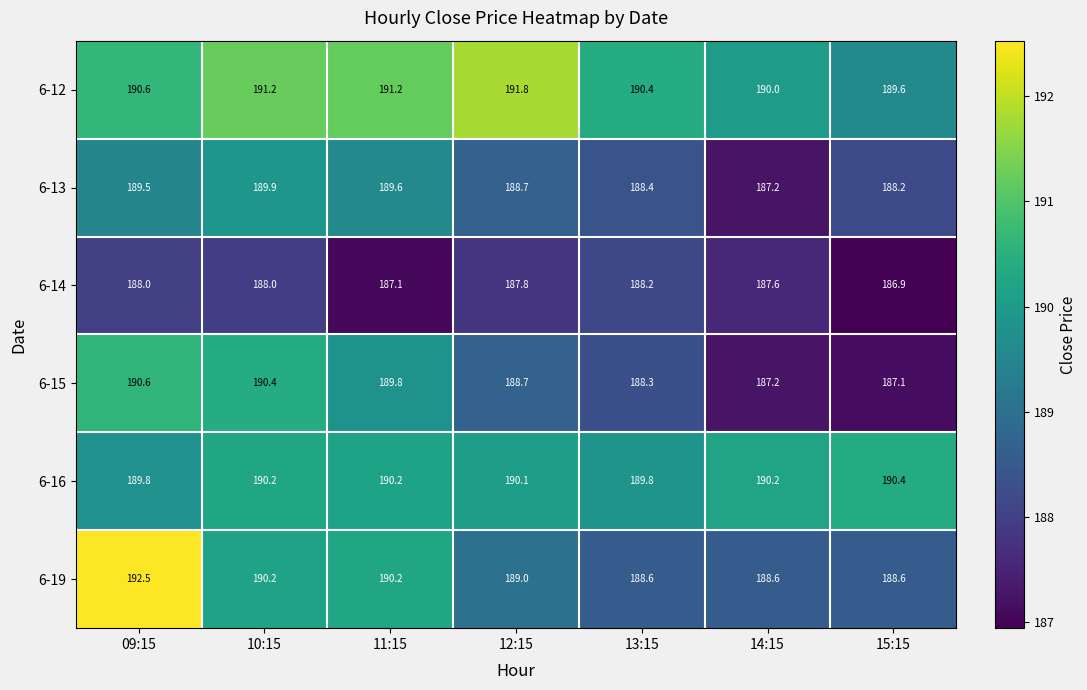

How many values in the 6-19 series are below 189?

3